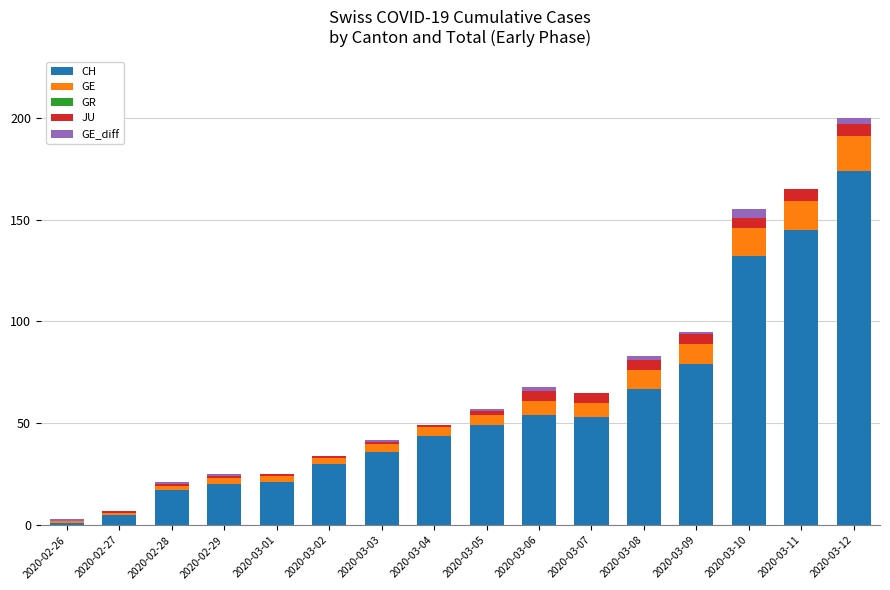

What is the maximum value for CH?

174